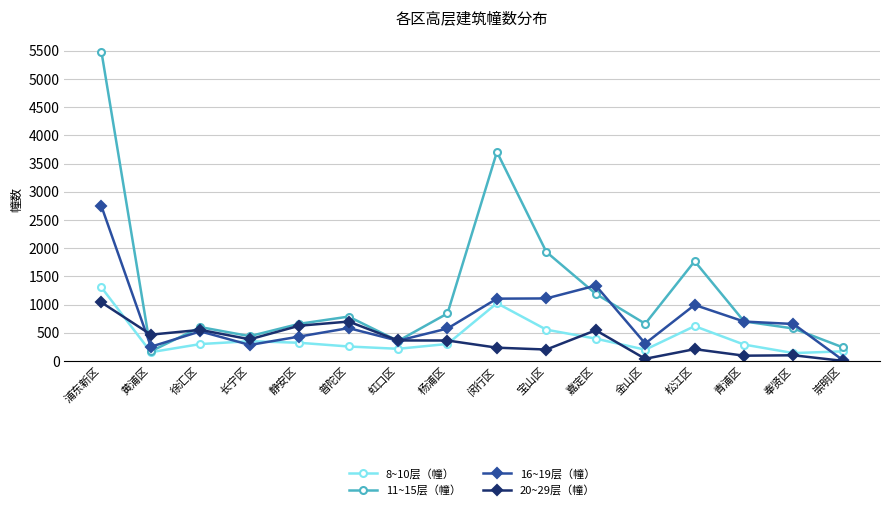

After their last crossing, which series has the higher values: 8~10层（幢） or 20~29层（幢）?

8~10层（幢）